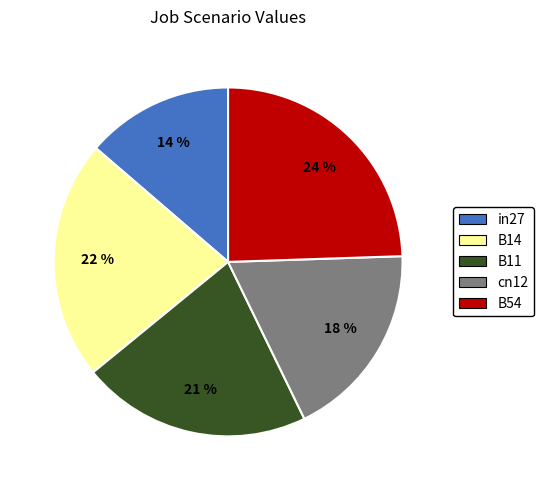

Is there a majority slice in this chart?

No